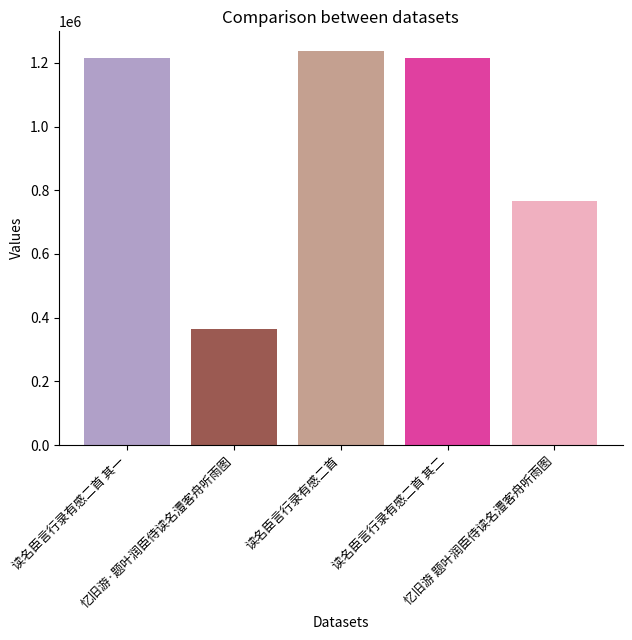

What is the label of the 5th bar from the right?

读名臣言行录有感二首 其一